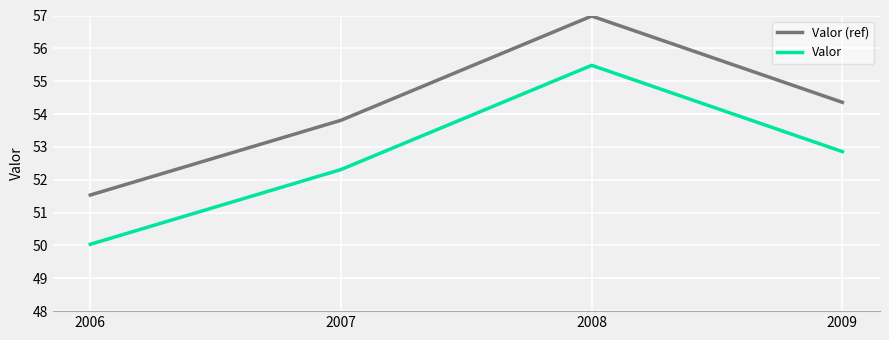

What is the maximum value for Valor (ref)?

57.0